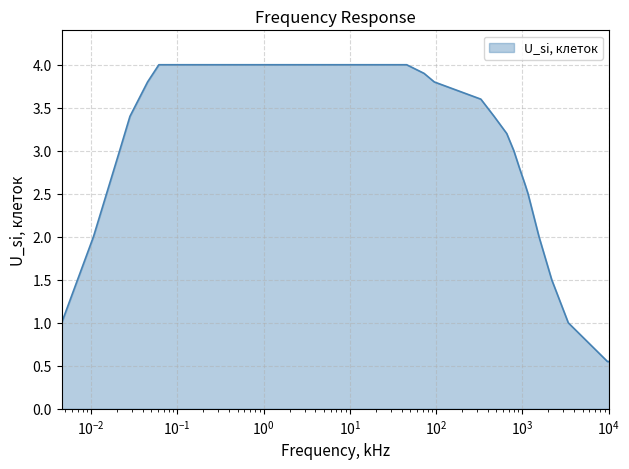

What is the greatest value displayed?

4.0